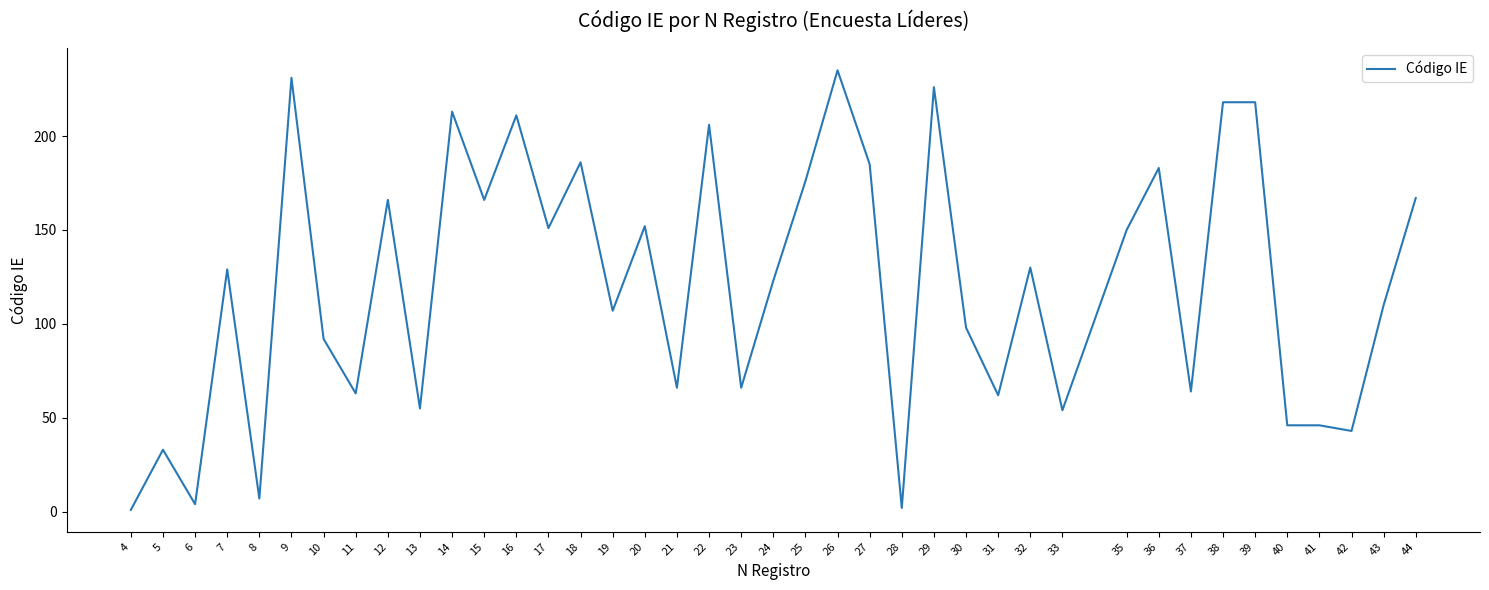

The value at 24 is 123. True or false?

True